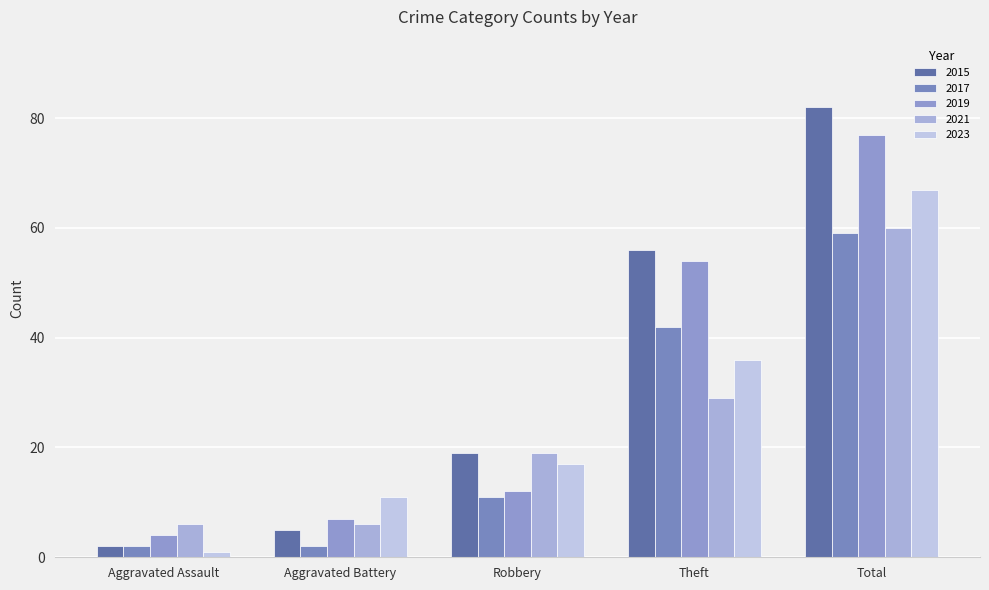

Reading right to left, transcribe all the data shown in this chart.

2015: 82	56	19	5	2
2017: 59	42	11	2	2
2019: 77	54	12	7	4
2021: 60	29	19	6	6
2023: 67	36	17	11	1